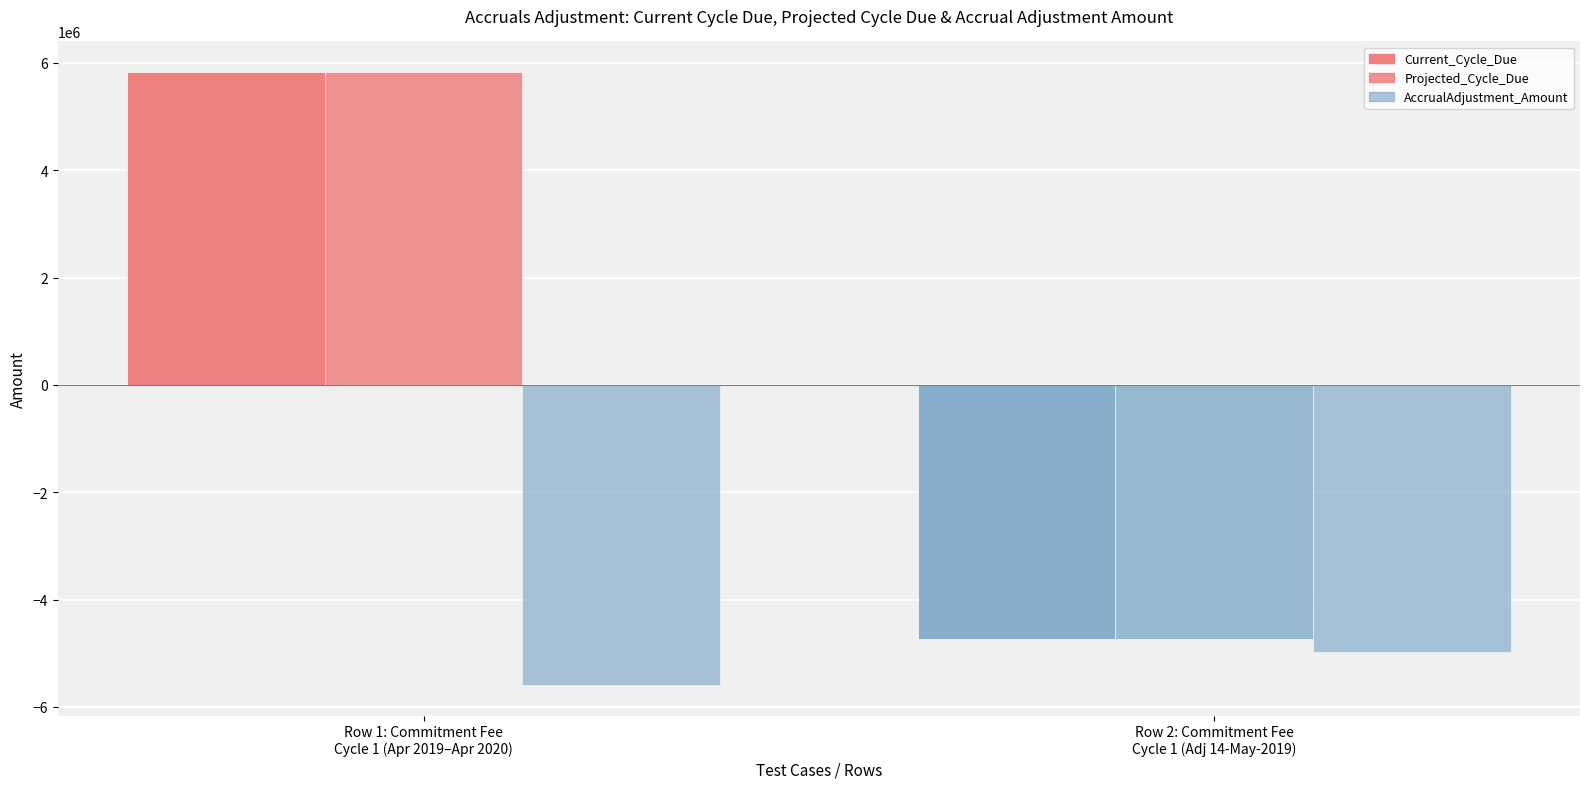

What is the value of the Projected_Cycle_Due bar at the 1st from the left?

5830548.5